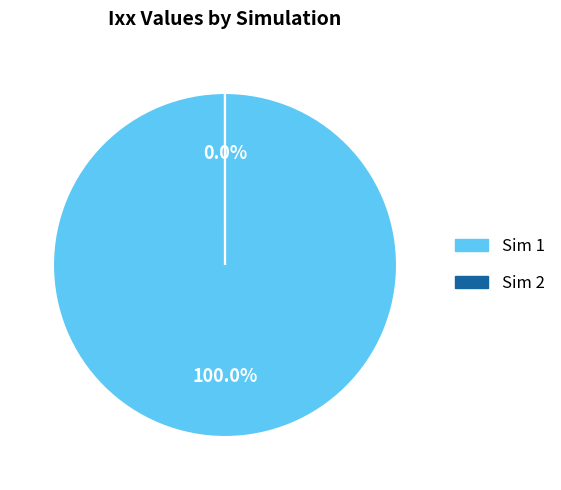

To the nearest percent, what is the average slice percentage?

50%